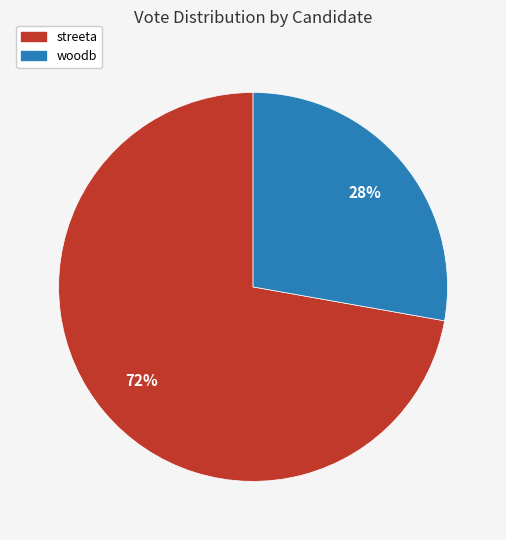

Is it true that streeta is 65% of the pie?

False